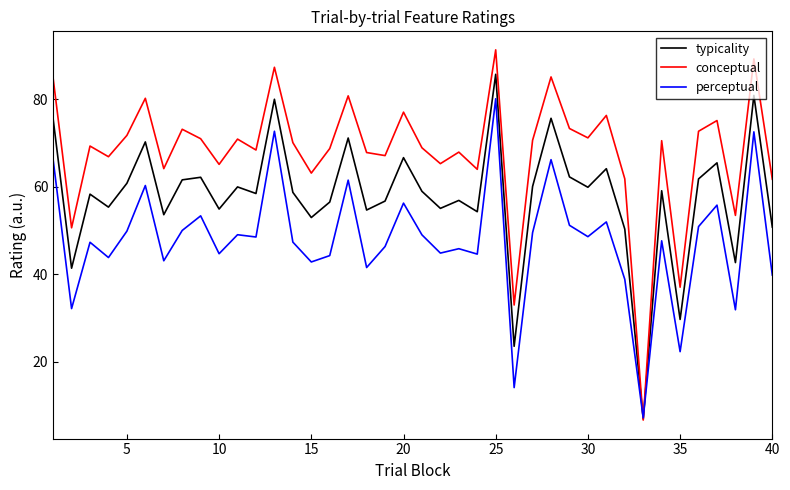

What is the minimum value for conceptual?

6.6